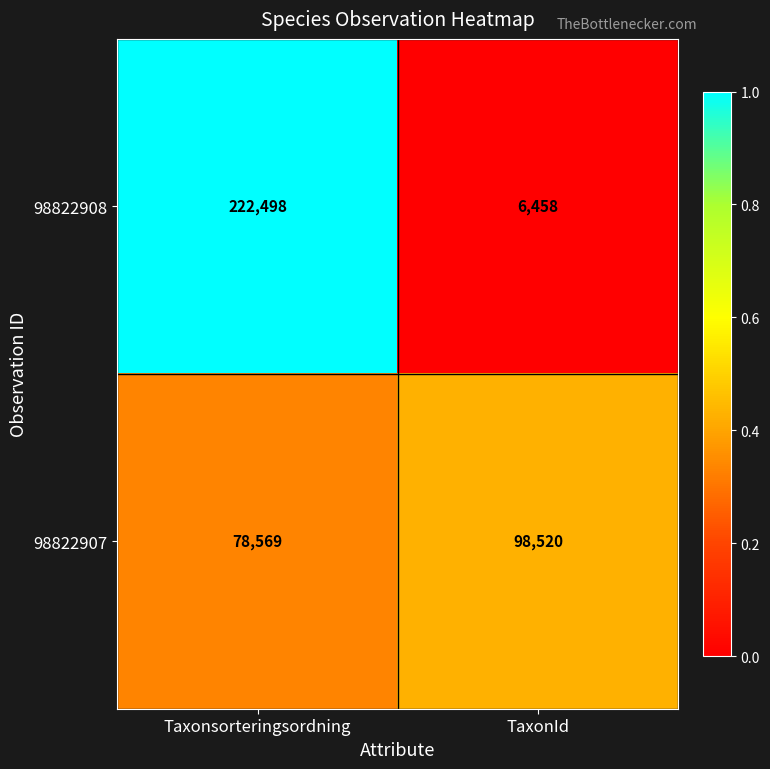

At TaxonId, list the series in order from smallest to largest.

98822908, 98822907